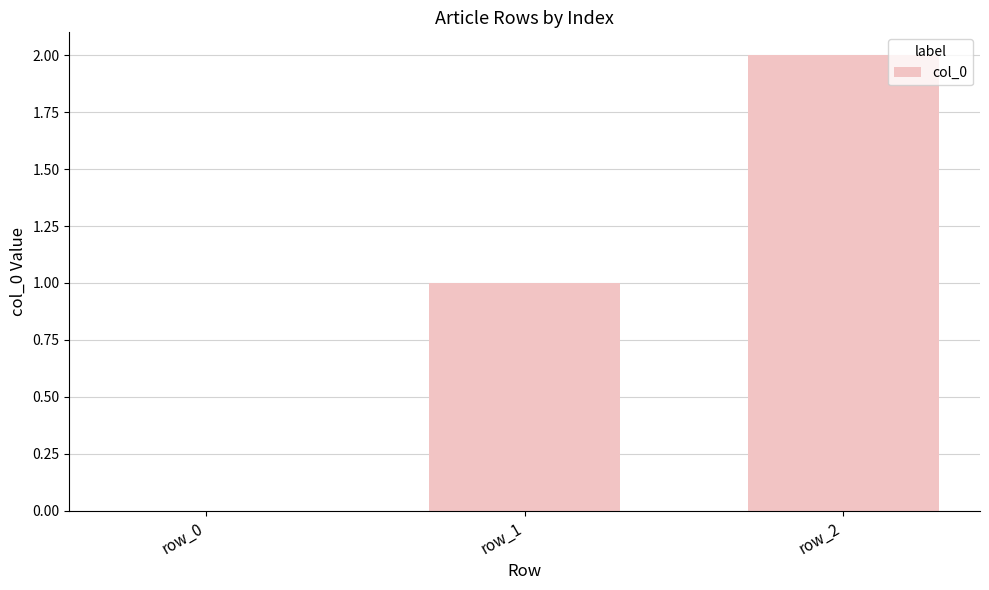

Count the number of categories in the chart.

3